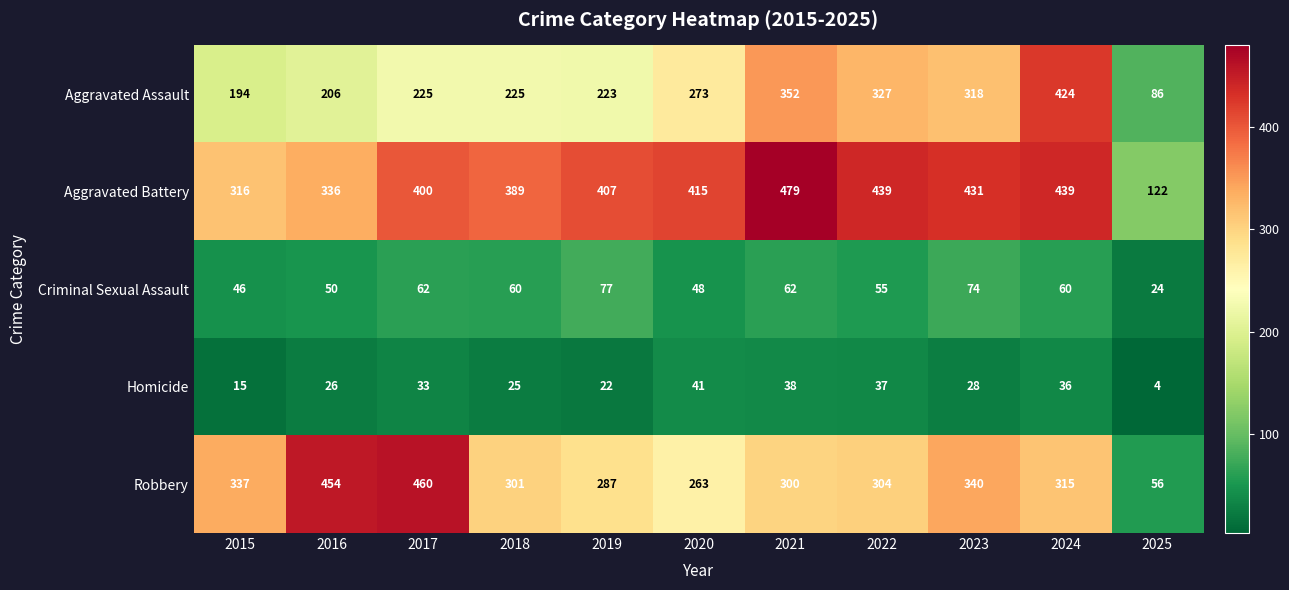

How many data points does each series have?

11